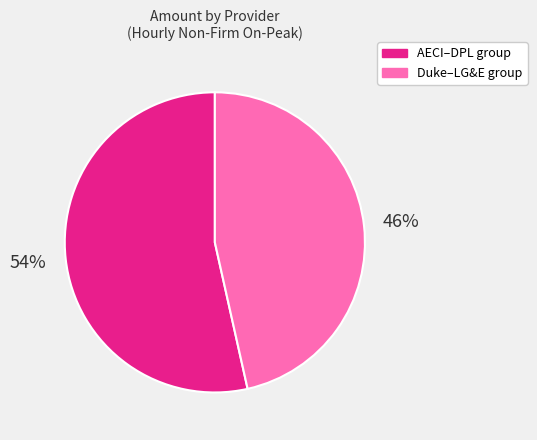

To the nearest percent, what is the average slice percentage?

50%